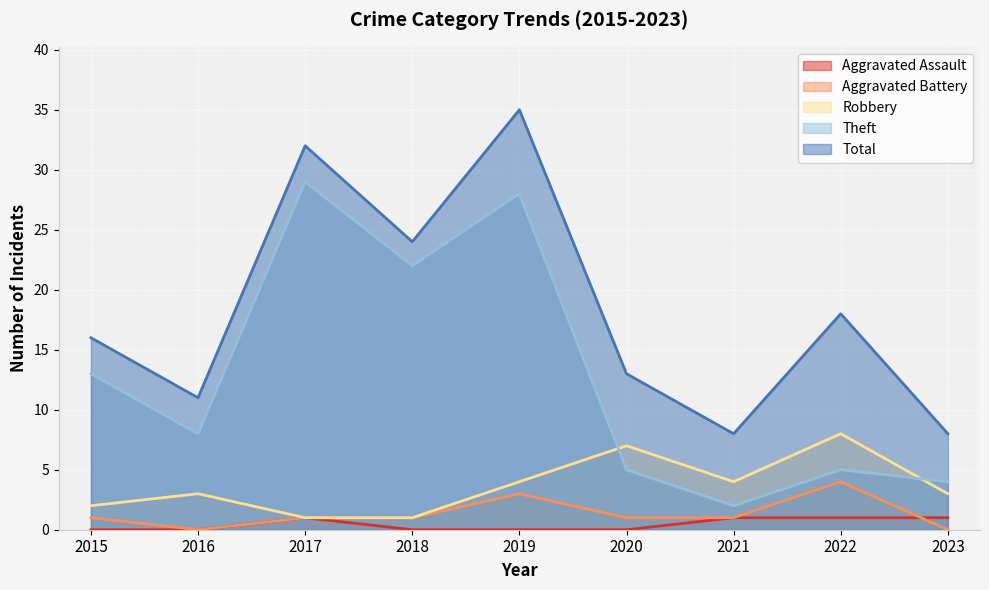

Reading left to right, what are all the values shown in this chart?

Aggravated Assault: 0	0	1	0	0	0	1	1	1
Aggravated Battery: 1	0	1	1	3	1	1	4	0
Robbery: 2	3	1	1	4	7	4	8	3
Theft: 13	8	29	22	28	5	2	5	4
Total: 16	11	32	24	35	13	8	18	8